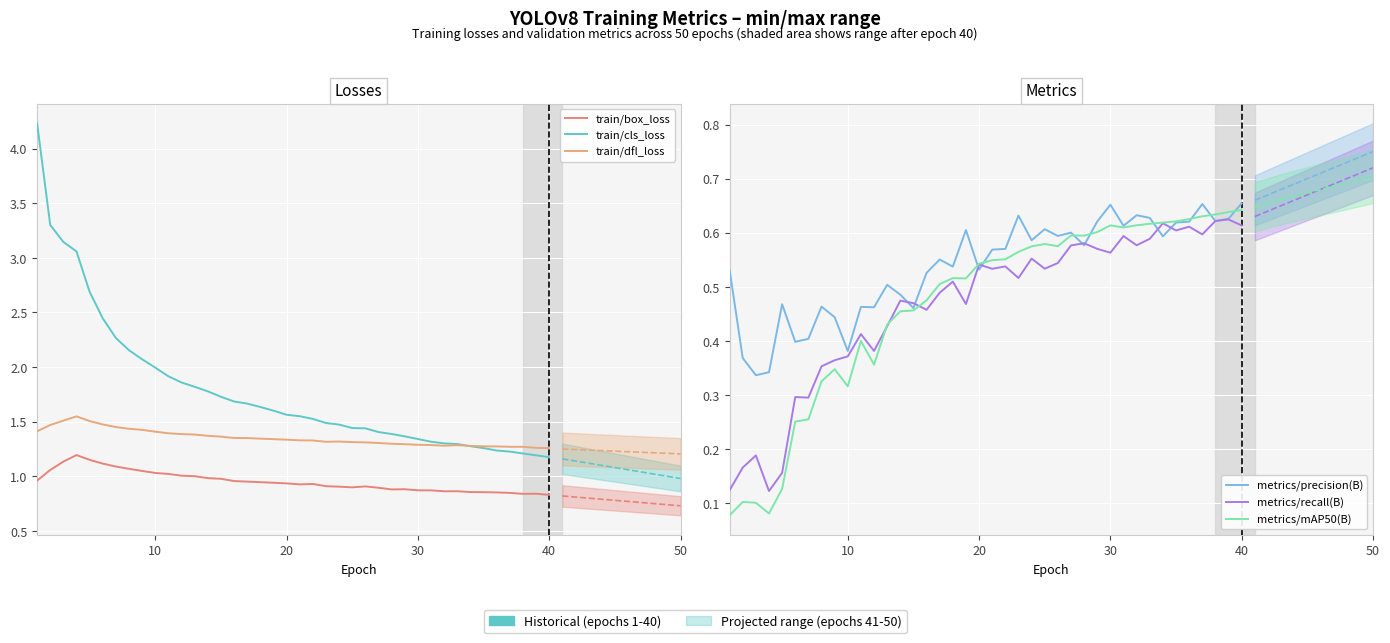

Does the chart display data point markers on the line(s)?

No